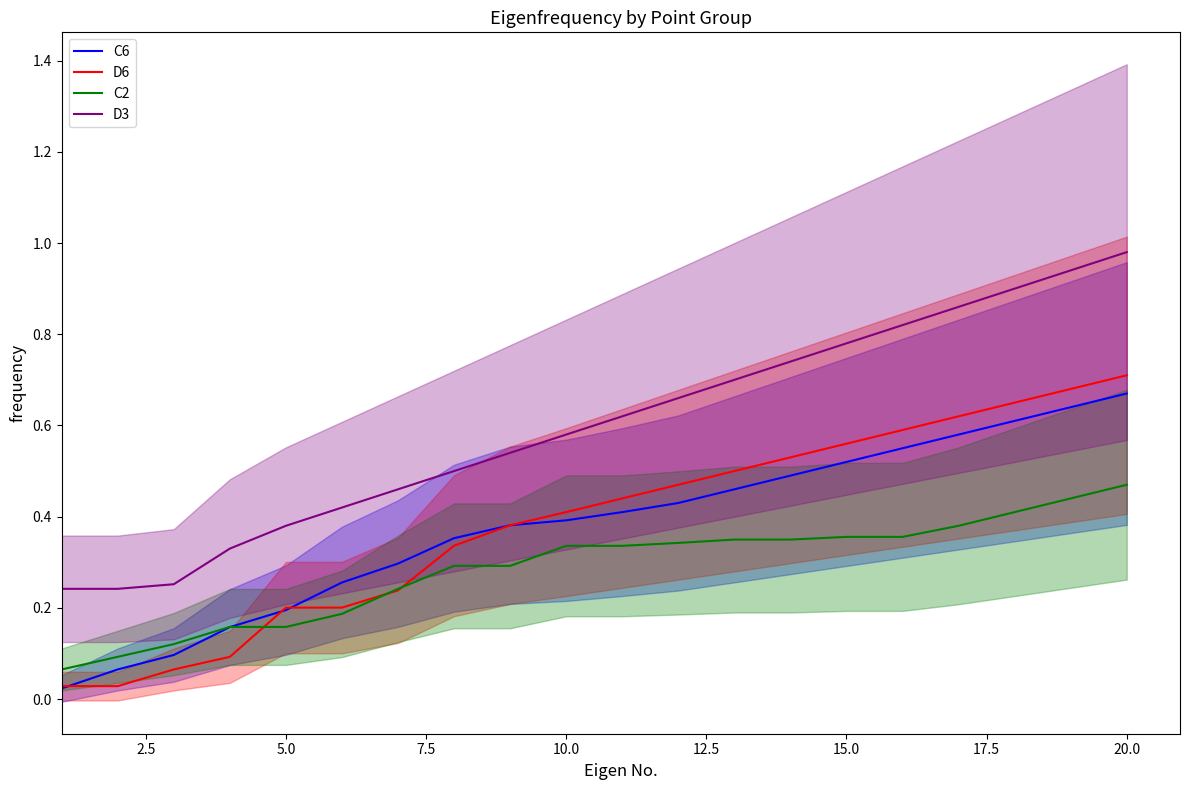

What is the difference between the second highest and second lowest values in the D6 series?

0.7